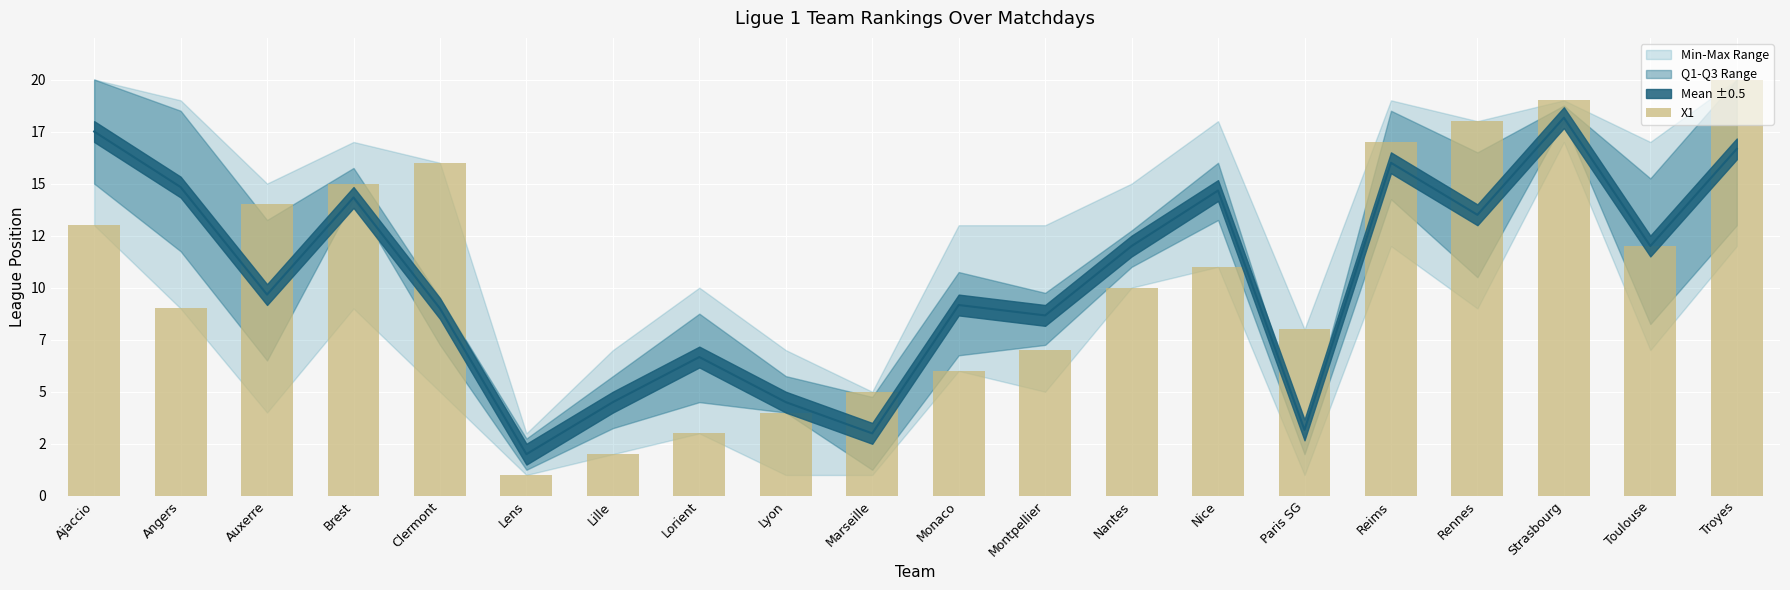

Does the chart contain stacked bars?

No